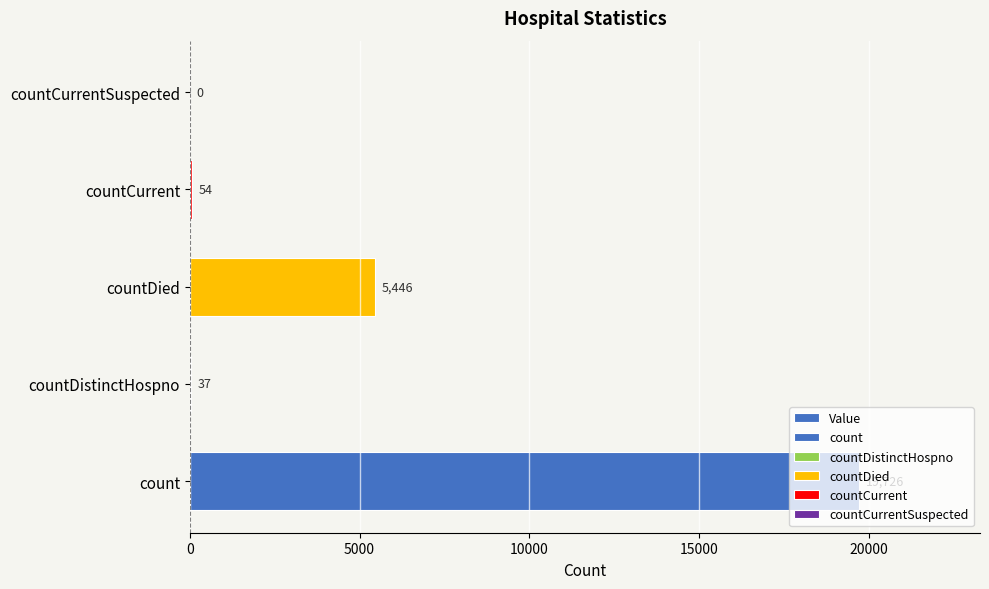

What is the average value?

5053